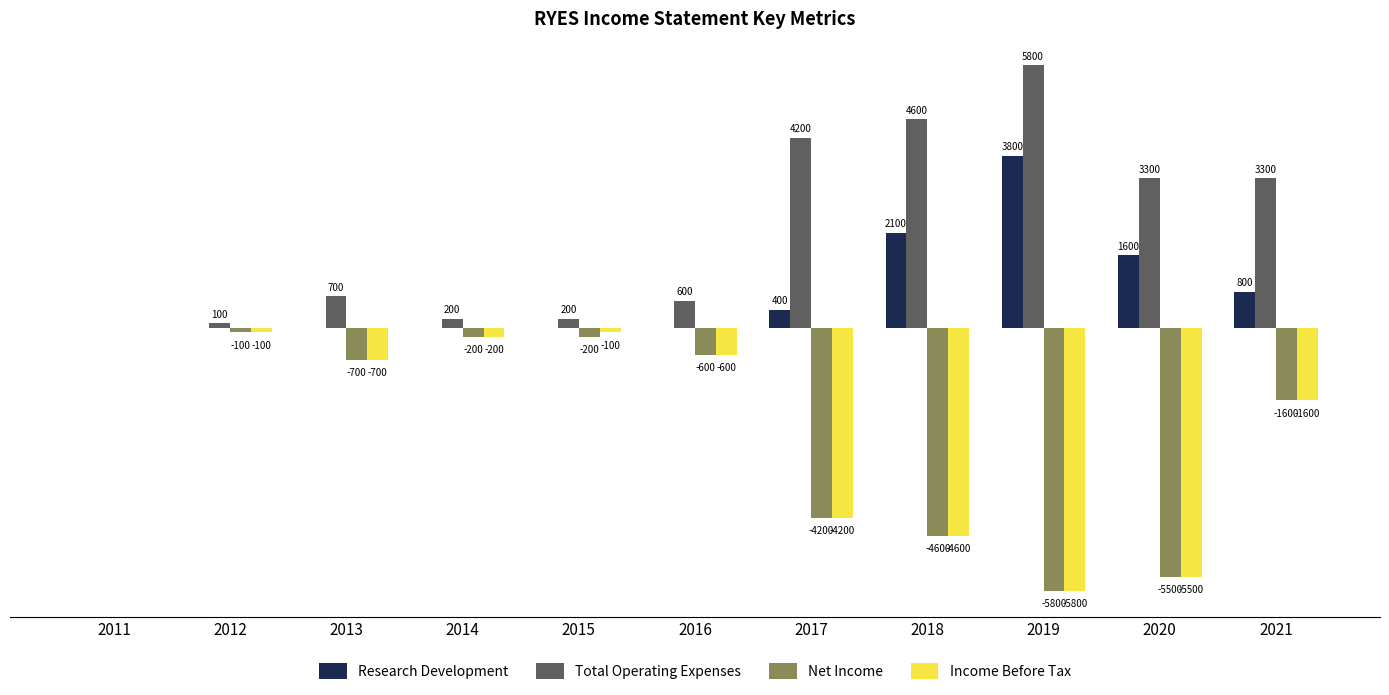

Is the value of Net Income at 2014 greater than the value of Total Operating Expenses at 2013?

No